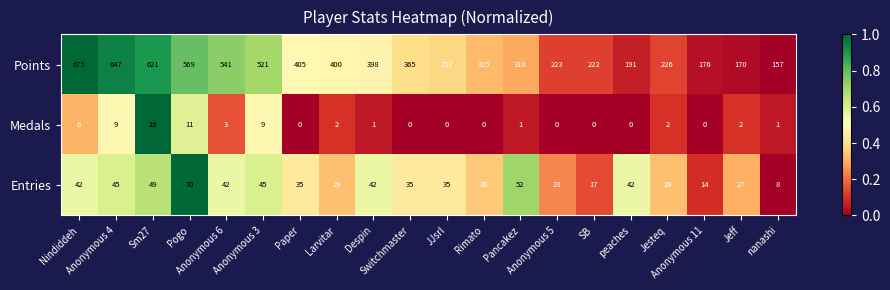

Which series has the largest range (max minus min)?

Points